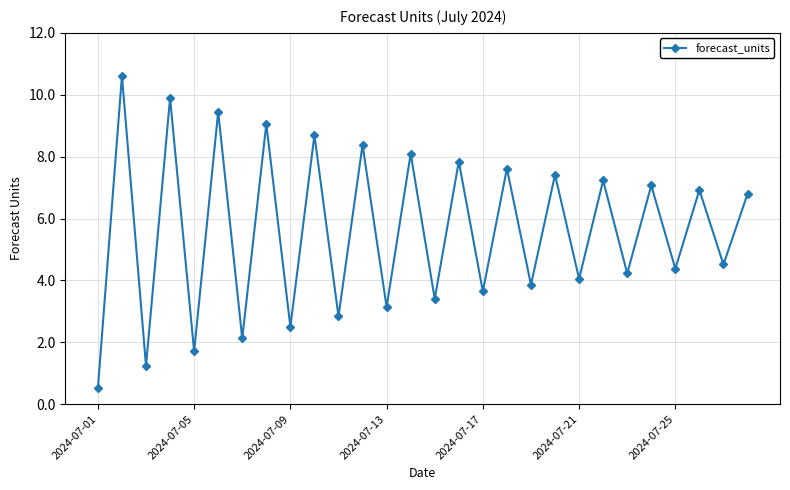

True or false: the data has more than 2 interior local peaks.

True